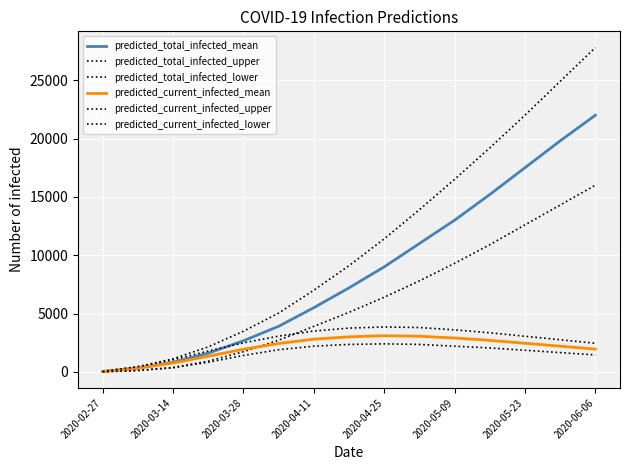

Where is the first local maximum for predicted_current_infected_upper?

2020-04-25